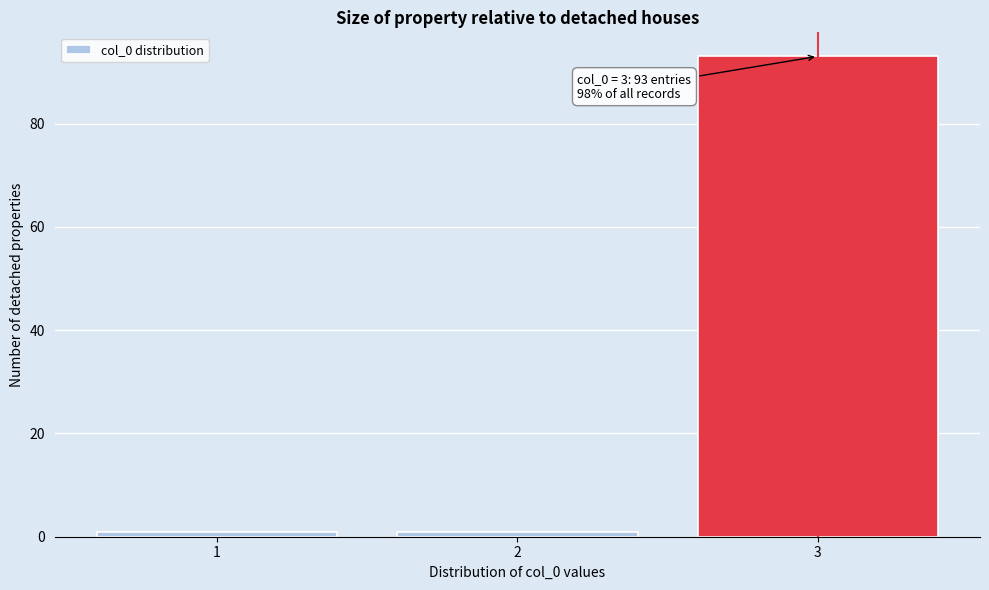

Reading left to right, list all the values displayed in this chart.

1=1	2=1	3=93